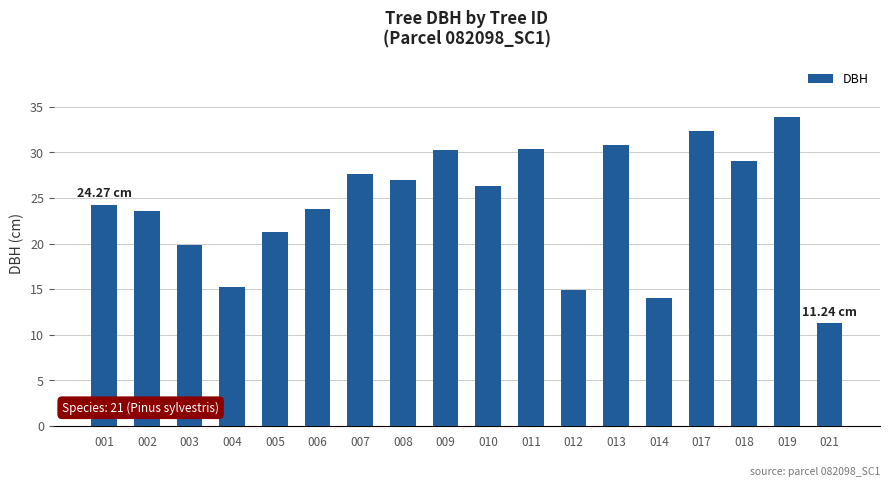

How many bars are there in total?

18